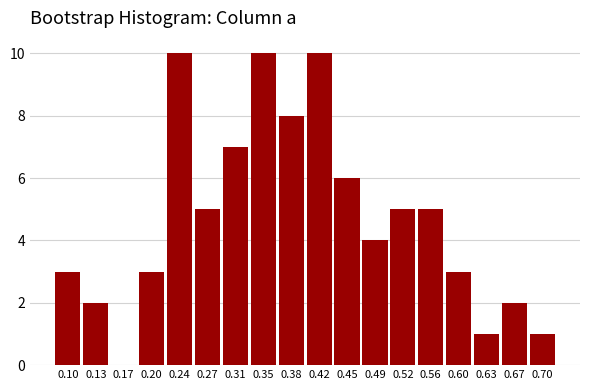

Reading left to right, list all the values displayed in this chart.

0.10=3	0.13=2	0.17=0	0.20=3	0.24=10	0.27=5	0.31=7	0.35=10	0.38=8	0.42=10	0.45=6	0.49=4	0.52=5	0.56=5	0.60=3	0.63=1	0.67=2	0.70=1